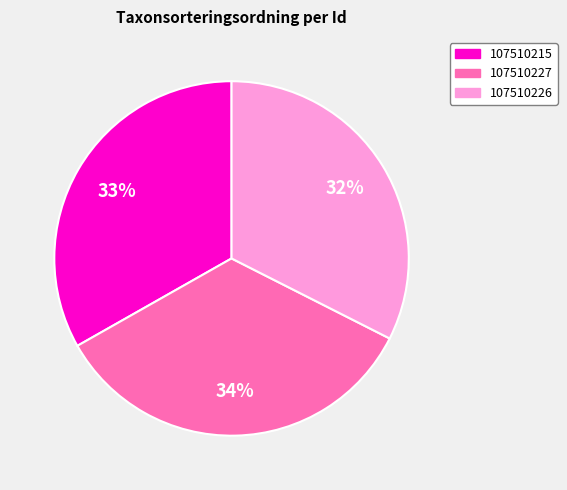

What percentage is the 107510226 slice, to the nearest percent?

32%